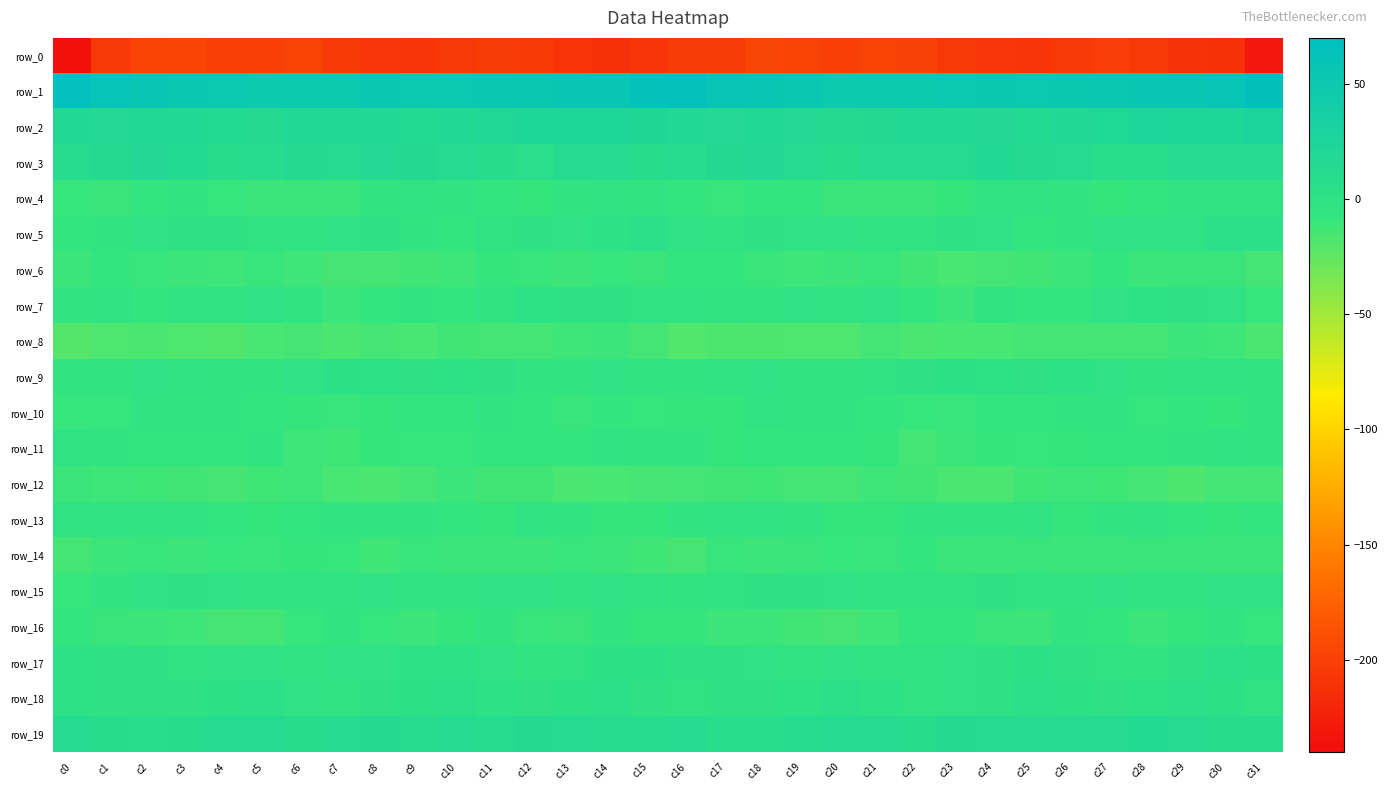

Reading right to left, what are all the values shown in this chart?

row_0: c31=-230.8	c30=-212.6	c29=-211.2	c28=-206.3	c27=-202.7	c26=-205.2	c25=-208.6	c24=-207.5	c23=-205.9	c22=-200.0	c21=-199.3	c20=-200.6	c19=-199.0	c18=-196.6	c17=-203.1	c16=-203.2	c15=-208.0	c14=-212.4	c13=-209.8	c12=-204.1	c11=-203.2	c10=-206.6	c9=-208.7	c8=-206.9	c7=-204.0	c6=-198.9	c5=-200.2	c4=-200.4	c3=-197.2	c2=-198.6	c1=-206.7	c0=-237.2
row_1: c31=66.4	c30=58.9	c29=55.7	c28=54.4	c27=52.8	c26=52.2	c25=50.5	c24=52.2	c23=50.7	c22=48.4	c21=49.8	c20=49.6	c19=53.5	c18=55.3	c17=58.0	c16=64.4	c15=63.4	c14=56.4	c13=55.3	c12=53.9	c11=52.6	c10=51.5	c9=50.7	c8=52.6	c7=49.0	c6=49.2	c5=49.0	c4=51.5	c3=54.2	c2=56.0	c1=60.0	c0=67.3
row_2: c31=27.1	c30=23.2	c29=23.0	c28=23.7	c27=21.2	c26=18.6	c25=15.0	c24=17.3	c23=18.9	c22=19.3	c21=16.0	c20=14.7	c19=16.5	c18=17.3	c17=16.6	c16=18.1	c15=21.6	c14=22.8	c13=22.9	c12=23.2	c11=20.2	c10=17.2	c9=15.1	c8=18.4	c7=19.2	c6=18.5	c5=14.8	c4=15.4	c3=16.9	c2=17.3	c1=16.7	c0=18.7
row_3: c31=11.3	c30=12.5	c29=13.4	c28=7.1	c27=7.0	c26=12.6	c25=14.5	c24=17.3	c23=13.1	c22=13.3	c21=11.9	c20=9.1	c19=13.4	c18=17.6	c17=15.5	c16=10.5	c15=9.6	c14=13.5	c13=11.3	c12=5.4	c11=9.6	c10=13.2	c9=16.1	c8=16.4	c7=12.0	c6=13.7	c5=10.3	c4=9.8	c3=15.4	c2=17.7	c1=13.9	c0=11.2
row_4: c31=-3.8	c30=-3.7	c29=-4.2	c28=-7.3	c27=-8.3	c26=-5.9	c25=-3.8	c24=-4.0	c23=-8.3	c22=-10.7	c21=-10.7	c20=-10.0	c19=-7.1	c18=-7.2	c17=-9.6	c16=-8.0	c15=-4.7	c14=-3.9	c13=-5.2	c12=-8.5	c11=-7.4	c10=-4.8	c9=-3.2	c8=-5.2	c7=-10.3	c6=-10.4	c5=-11.0	c4=-8.7	c3=-6.9	c2=-8.1	c1=-10.3	c0=-9.0
row_5: c31=3.2	c30=3.0	c29=-1.7	c28=-1.8	c27=-1.9	c26=-6.2	c25=-7.5	c24=-1.8	c23=-0.5	c22=-3.4	c21=-3.8	c20=-1.7	c19=-1.6	c18=-0.7	c17=-3.9	c16=-1.9	c15=3.8	c14=1.2	c13=-2.3	c12=-1.3	c11=-3.6	c10=-7.1	c9=-5.5	c8=-0.5	c7=-2.0	c6=-3.9	c5=-3.2	c4=-1.4	c3=-1.2	c2=-1.5	c1=-6.0	c0=-7.9
row_6: c31=-14.7	c30=-10.5	c29=-10.0	c28=-11.4	c27=-7.8	c26=-11.1	c25=-13.1	c24=-14.2	c23=-15.7	c22=-13.2	c21=-9.8	c20=-11.0	c19=-11.8	c18=-10.2	c17=-7.4	c16=-7.9	c15=-10.5	c14=-9.2	c13=-11.3	c12=-9.9	c11=-8.6	c10=-12.1	c9=-13.4	c8=-15.2	c7=-15.2	c6=-11.8	c5=-9.5	c4=-12.0	c3=-10.9	c2=-9.3	c1=-7.8	c0=-11.1
row_7: c31=-9.2	c30=-2.6	c29=-0.7	c28=0.1	c27=-2.4	c26=-7.3	c25=-7.1	c24=-6.2	c23=-10.6	c22=-7.3	c21=-2.6	c20=-3.0	c19=-2.4	c18=-6.7	c17=-4.7	c16=-4.1	c15=-3.8	c14=-1.1	c13=-0.7	c12=0.3	c11=-5.0	c10=-7.1	c9=-6.8	c8=-7.9	c7=-10.7	c6=-4.6	c5=-2.5	c4=-2.7	c3=-3.6	c2=-6.9	c1=-3.6	c0=-5.4
row_8: c31=-16.8	c30=-12.1	c29=-11.2	c28=-13.9	c27=-13.7	c26=-13.8	c25=-14.3	c24=-15.5	c23=-15.9	c22=-16.5	c21=-14.4	c20=-18.2	c19=-17.9	c18=-17.6	c17=-17.5	c16=-19.2	c15=-14.7	c14=-11.1	c13=-12.2	c12=-13.6	c11=-14.1	c10=-13.3	c9=-15.4	c8=-15.1	c7=-17.0	c6=-15.0	c5=-15.7	c4=-18.6	c3=-17.9	c2=-17.2	c1=-17.9	c0=-19.8
row_9: c31=-5.1	c30=-2.7	c29=-3.7	c28=-6.6	c27=-1.9	c26=0.7	c25=-0.2	c24=-0.0	c23=2.2	c22=-0.5	c21=-4.1	c20=-4.8	c19=-5.2	c18=-2.0	c17=-4.3	c16=-6.2	c15=-5.6	c14=-1.8	c13=-5.8	c12=-4.7	c11=-0.7	c10=0.6	c9=-0.7	c8=1.2	c7=1.8	c6=-2.2	c5=-4.6	c4=-5.1	c3=-4.3	c2=-1.9	c1=-5.7	c0=-6.7
row_10: c31=-6.6	c30=-8.3	c29=-8.1	c28=-9.0	c27=-5.3	c26=-5.9	c25=-7.5	c24=-8.0	c23=-9.6	c22=-9.1	c21=-7.2	c20=-6.9	c19=-5.3	c18=-4.4	c17=-8.2	c16=-8.1	c15=-8.8	c14=-7.5	c13=-9.4	c12=-7.4	c11=-5.0	c10=-7.0	c9=-7.8	c8=-8.3	c7=-9.7	c6=-8.4	c5=-7.3	c4=-6.3	c3=-4.6	c2=-5.4	c1=-9.1	c0=-9.2
row_11: c31=-5.6	c30=-3.8	c29=-5.3	c28=-7.9	c27=-7.1	c26=-8.2	c25=-9.2	c24=-8.6	c23=-10.6	c22=-13.8	c21=-8.3	c20=-6.9	c19=-7.7	c18=-7.3	c17=-8.2	c16=-6.9	c15=-6.8	c14=-3.6	c13=-7.1	c12=-7.5	c11=-7.1	c10=-9.0	c9=-9.3	c8=-8.5	c7=-12.8	c6=-12.3	c5=-6.8	c4=-7.6	c3=-7.2	c2=-8.0	c1=-6.4	c0=-3.6
row_12: c31=-13.9	c30=-14.2	c29=-17.2	c28=-14.5	c27=-12.9	c26=-12.3	c25=-12.6	c24=-16.7	c23=-16.2	c22=-13.2	c21=-11.8	c20=-14.6	c19=-13.9	c18=-12.8	c17=-13.1	c16=-14.2	c15=-15.1	c14=-15.5	c13=-16.8	c12=-13.5	c11=-13.1	c10=-11.4	c9=-14.6	c8=-16.8	c7=-15.6	c6=-11.9	c5=-12.5	c4=-15.2	c3=-13.0	c2=-12.8	c1=-11.8	c0=-10.5
row_13: c31=-7.3	c30=-8.4	c29=-7.6	c28=-3.3	c27=-6.9	c26=-8.5	c25=-4.4	c24=-6.5	c23=-5.5	c22=-5.9	c21=-8.2	c20=-8.5	c19=-4.7	c18=-4.0	c17=-3.7	c16=-6.9	c15=-8.3	c14=-8.7	c13=-5.6	c12=-4.0	c11=-8.6	c10=-6.9	c9=-4.6	c8=-6.7	c7=-5.0	c6=-7.0	c5=-8.7	c4=-7.3	c3=-4.3	c2=-3.2	c1=-3.8	c0=-3.7
row_14: c31=-11.4	c30=-10.6	c29=-10.2	c28=-10.2	c27=-11.3	c26=-11.1	c25=-10.2	c24=-11.6	c23=-11.5	c22=-7.8	c21=-9.6	c20=-9.0	c19=-10.1	c18=-10.9	c17=-9.4	c16=-14.9	c15=-12.4	c14=-10.8	c13=-9.7	c12=-11.1	c11=-11.0	c10=-11.5	c9=-9.8	c8=-12.8	c7=-9.0	c6=-8.7	c5=-9.5	c4=-8.8	c3=-11.3	c2=-9.3	c1=-10.8	c0=-14.0
row_15: c31=-2.1	c30=-1.8	c29=-3.3	c28=-2.9	c27=-2.2	c26=-3.5	c25=-3.8	c24=-1.3	c23=-2.9	c22=-3.1	c21=-3.3	c20=-2.5	c19=-1.0	c18=-1.3	c17=-4.5	c16=-6.0	c15=-4.3	c14=-2.2	c13=-3.8	c12=-2.4	c11=-2.3	c10=-4.4	c9=-3.1	c8=-1.5	c7=-2.9	c6=-3.5	c5=-3.2	c4=-1.8	c3=-0.7	c2=-2.3	c1=-5.6	c0=-8.8
row_16: c31=-8.7	c30=-6.5	c29=-8.5	c28=-10.7	c27=-7.5	c26=-6.6	c25=-10.7	c24=-10.1	c23=-7.1	c22=-7.4	c21=-12.0	c20=-15.2	c19=-13.3	c18=-10.7	c17=-11.4	c16=-8.3	c15=-8.2	c14=-6.3	c13=-10.5	c12=-9.5	c11=-6.3	c10=-8.4	c9=-11.3	c8=-9.1	c7=-6.4	c6=-9.0	c5=-13.7	c4=-15.0	c3=-11.9	c2=-11.2	c1=-10.3	c0=-7.3
row_17: c31=2.4	c30=3.2	c29=-0.7	c28=-5.6	c27=-3.9	c26=-0.7	c25=2.2	c24=-1.1	c23=-1.9	c22=-3.3	c21=-3.2	c20=-2.0	c19=-3.6	c18=-1.8	c17=-1.2	c16=-1.2	c15=1.8	c14=2.2	c13=-2.7	c12=-5.7	c11=-2.5	c10=0.7	c9=1.1	c8=-1.7	c7=-2.1	c6=-3.7	c5=-2.5	c4=-2.6	c3=-3.2	c2=-1.4	c1=-1.2	c0=0.6
row_18: c31=-3.4	c30=1.7	c29=3.3	c28=0.0	c27=-0.5	c26=2.6	c25=3.6	c24=-0.7	c23=-2.0	c22=-3.8	c21=1.0	c20=3.9	c19=0.0	c18=-0.9	c17=-0.9	c16=-2.8	c15=-1.4	c14=3.0	c13=2.4	c12=-1.0	c11=0.6	c10=3.7	c9=2.0	c8=-0.9	c7=-3.3	c6=-2.5	c5=3.0	c4=2.6	c3=-0.8	c2=-0.7	c1=-1.0	c0=0.7
row_19: c31=9.7	c30=9.0	c29=11.7	c28=15.1	c27=11.8	c26=11.7	c25=11.3	c24=11.6	c23=14.2	c22=9.1	c21=11.5	c20=12.9	c19=10.7	c18=7.8	c17=8.8	c16=11.6	c15=10.4	c14=10.1	c13=12.8	c12=14.7	c11=10.8	c10=12.5	c9=10.1	c8=13.9	c7=12.0	c6=9.3	c5=12.7	c4=12.2	c3=9.3	c2=7.9	c1=9.8	c0=12.9